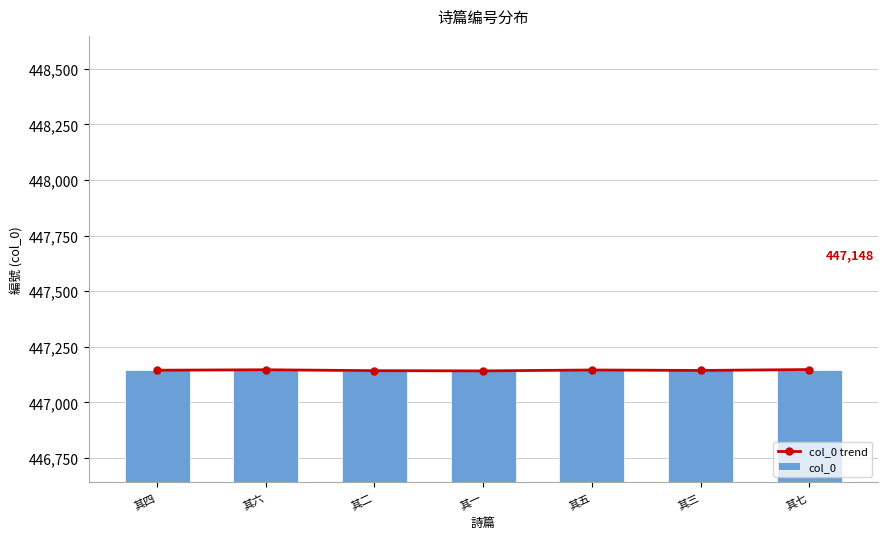

What is the label of the 3rd bar from the left?

其二